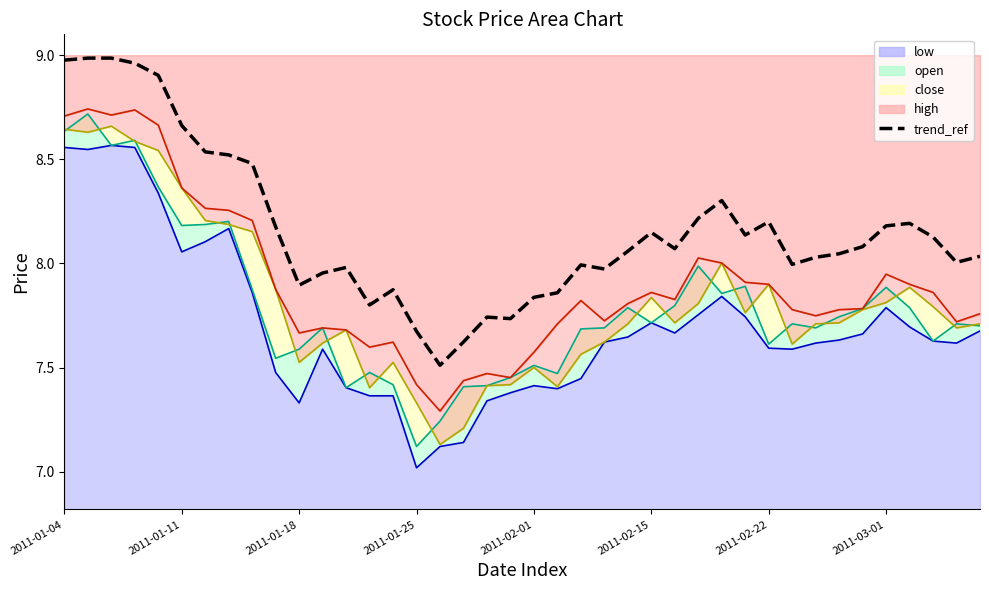

How many points are lower than both their immediate neighbors (excluding endpoints)?

9